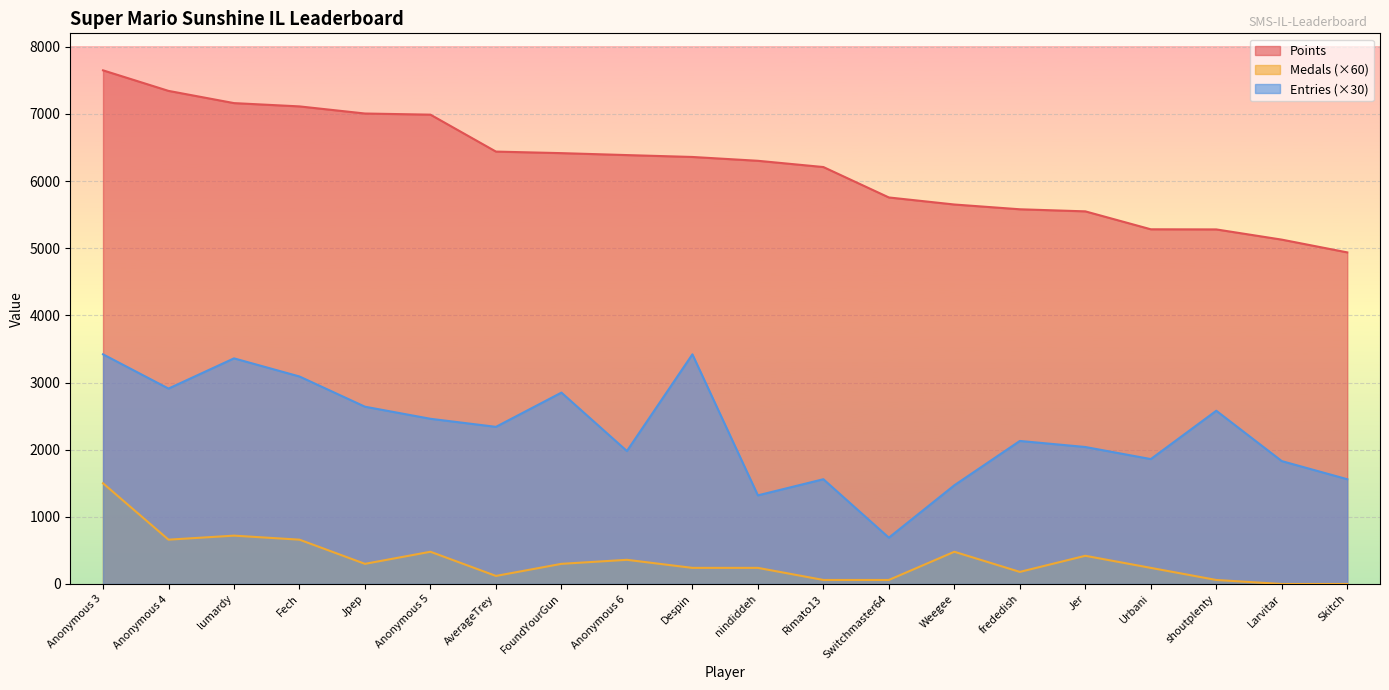

True or false: Points and Medals intersect in this chart.

False